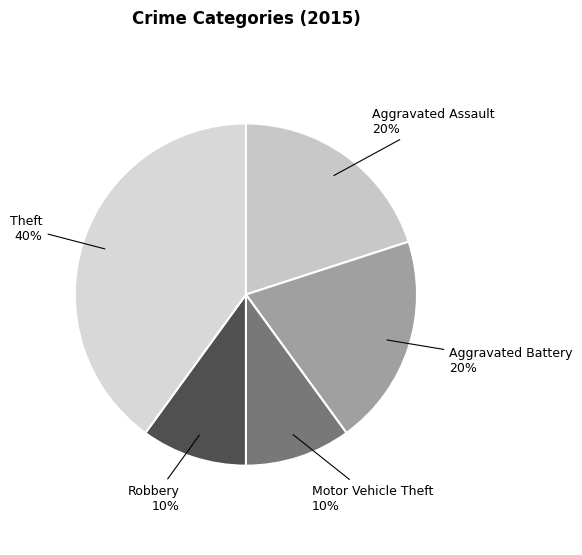

Count the number of slices in the pie.

5